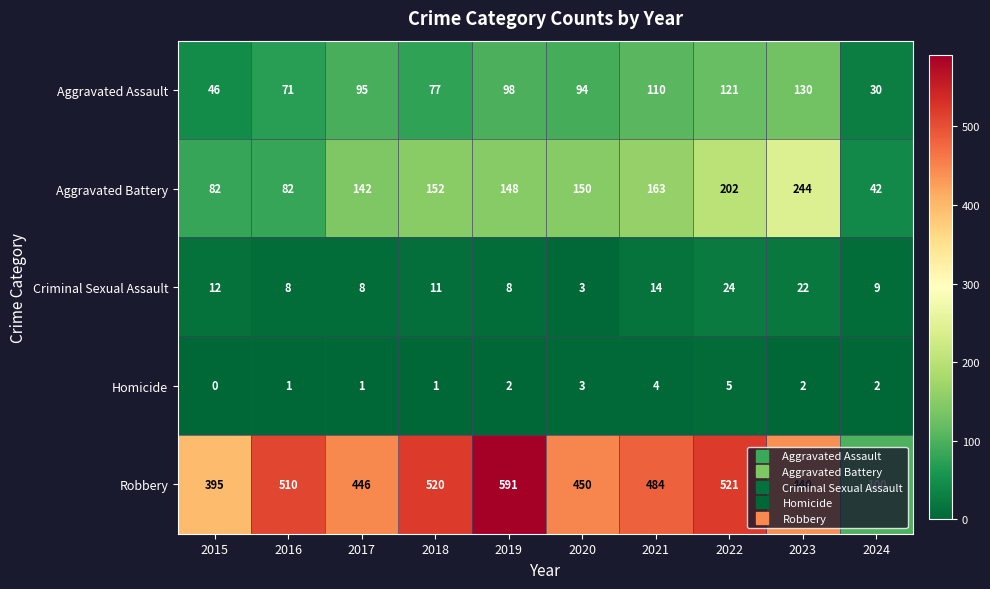

True or false: Robbery has a value of 236 at 2020.

False